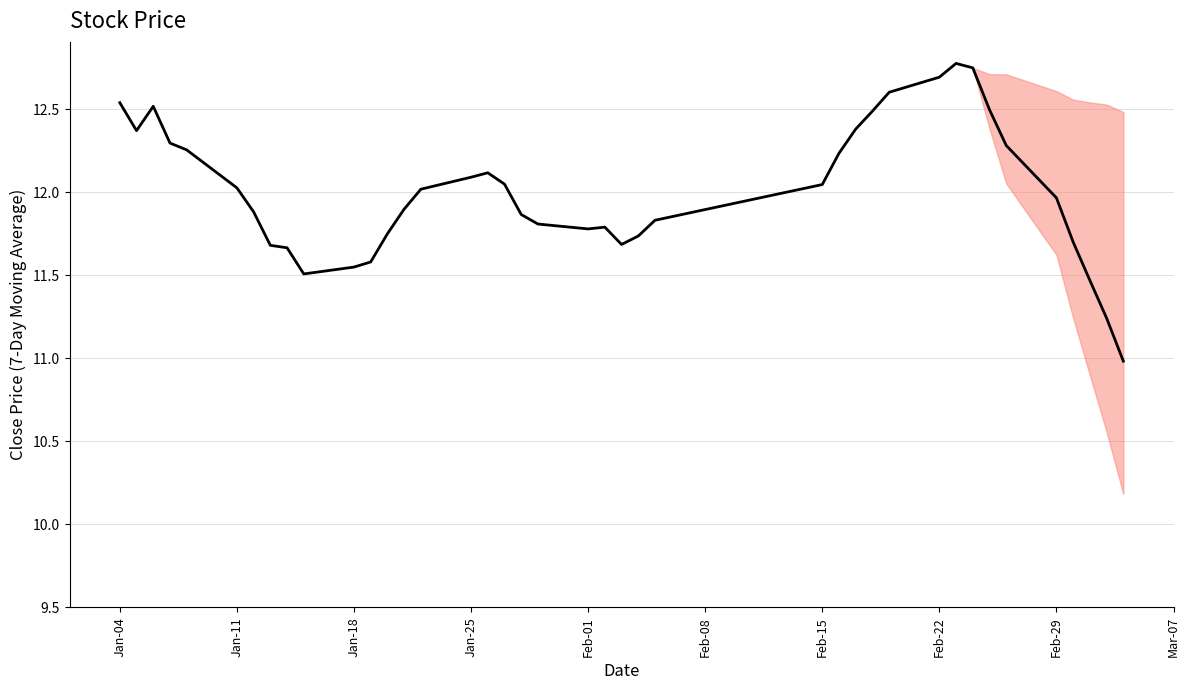

What is the difference between the maximum and minimum values?

1.8